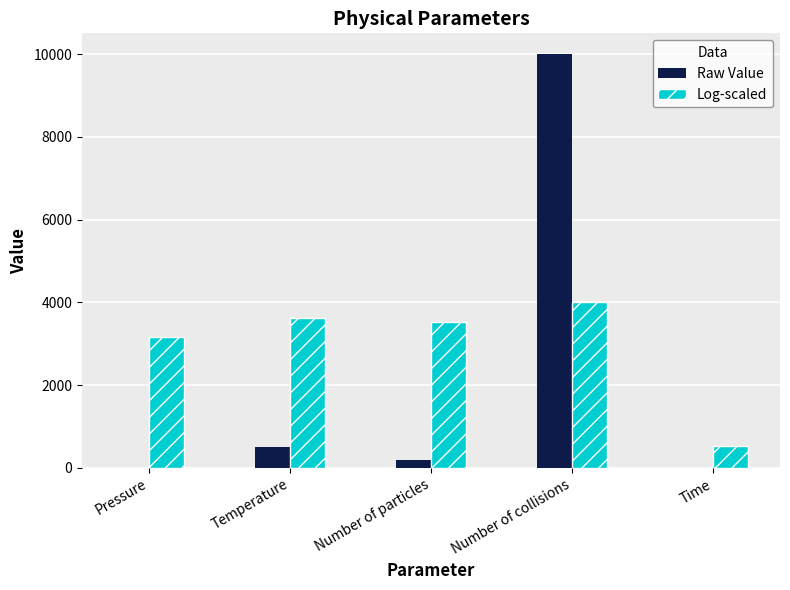

What is the sum of all Log-scaled values?

14819.2